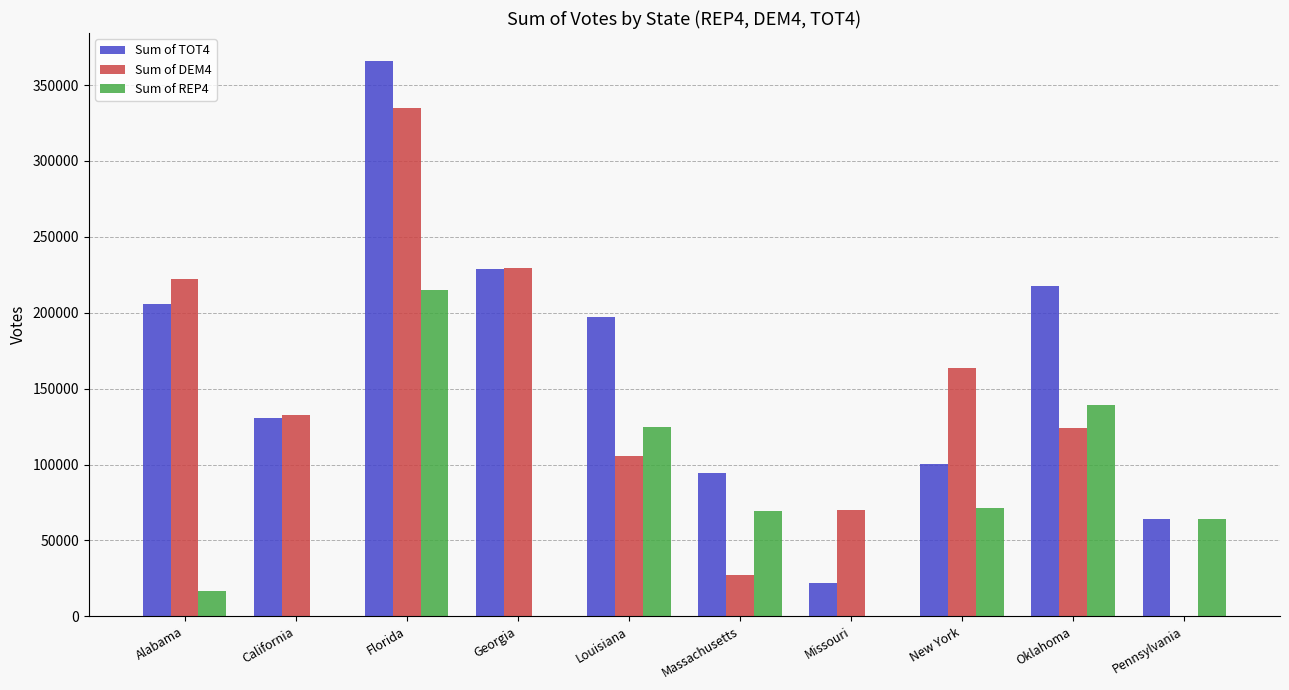

How many series are shown in this chart?

3